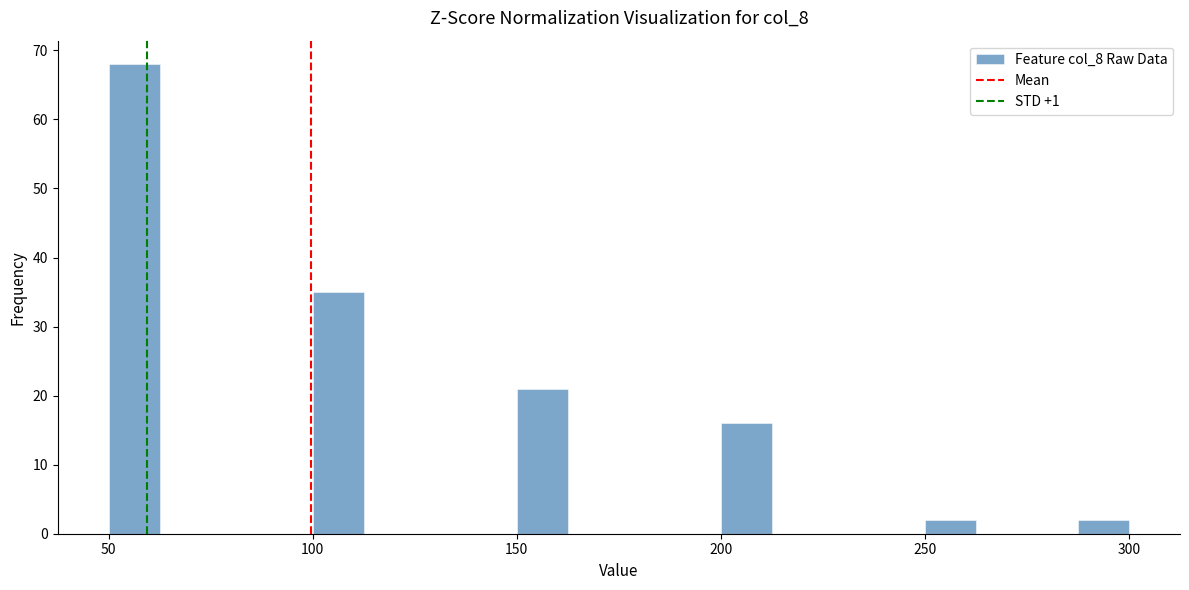

Read against the x-axis, roughly where is the centre of the tallest bar?

55